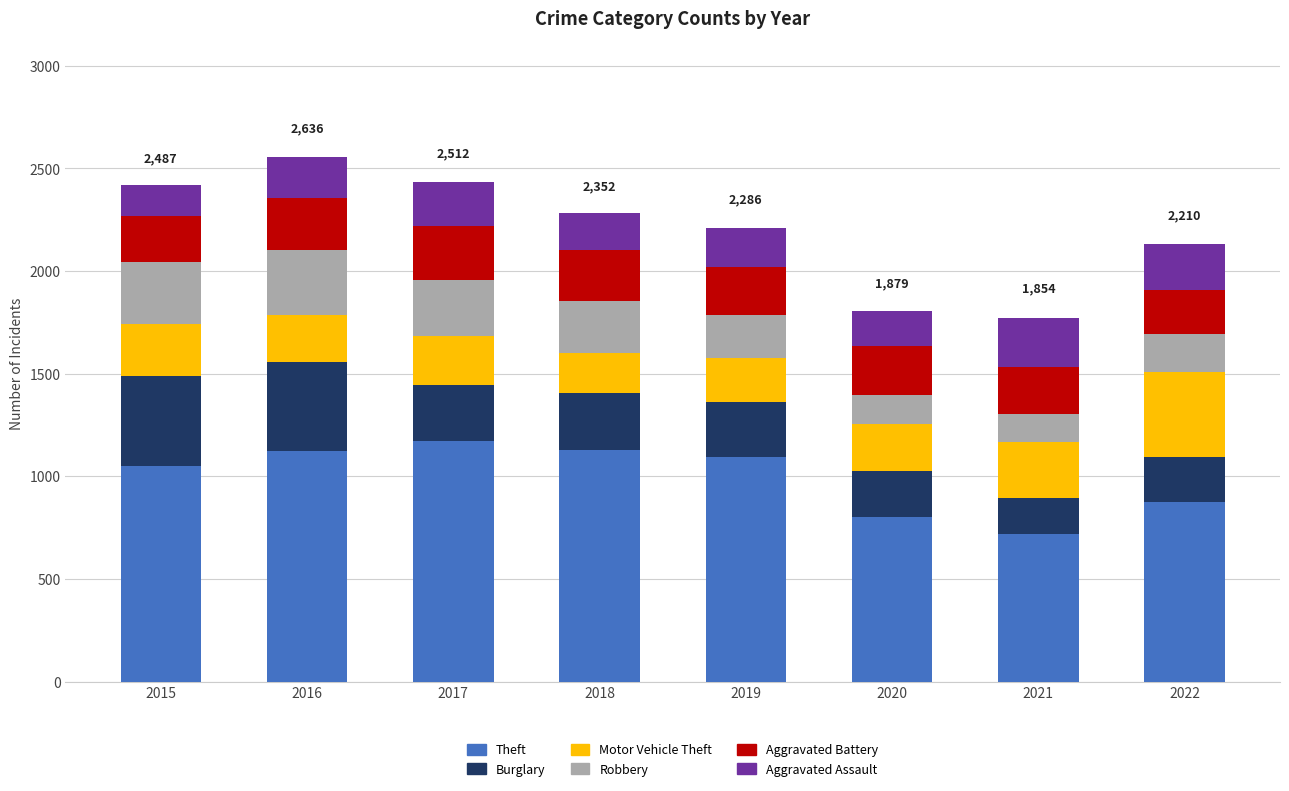

Are the bars grouped side by side (vs. stacked)?

No